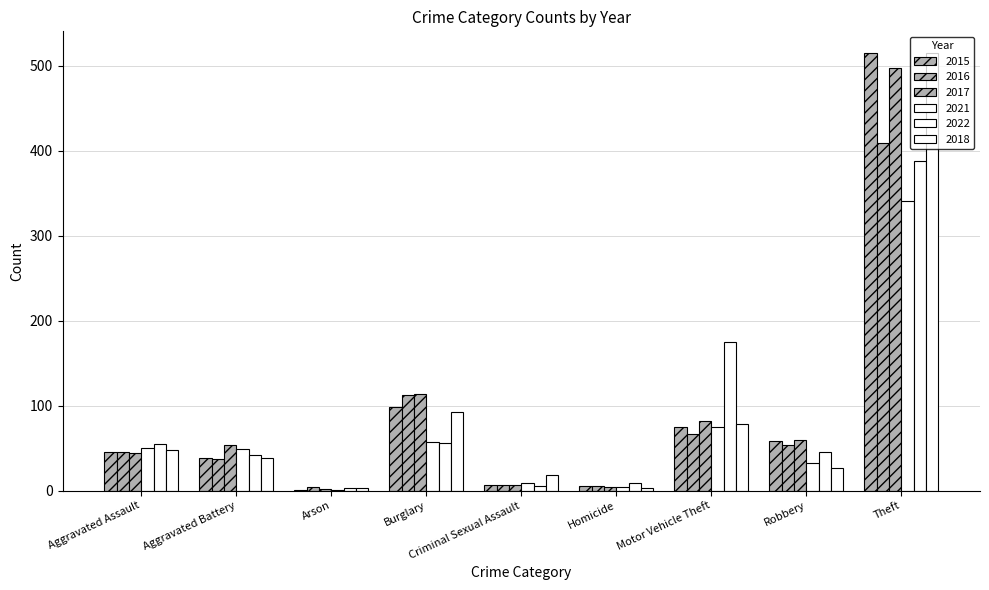

The 2021 series shows 75 at Motor Vehicle Theft. True or false?

True